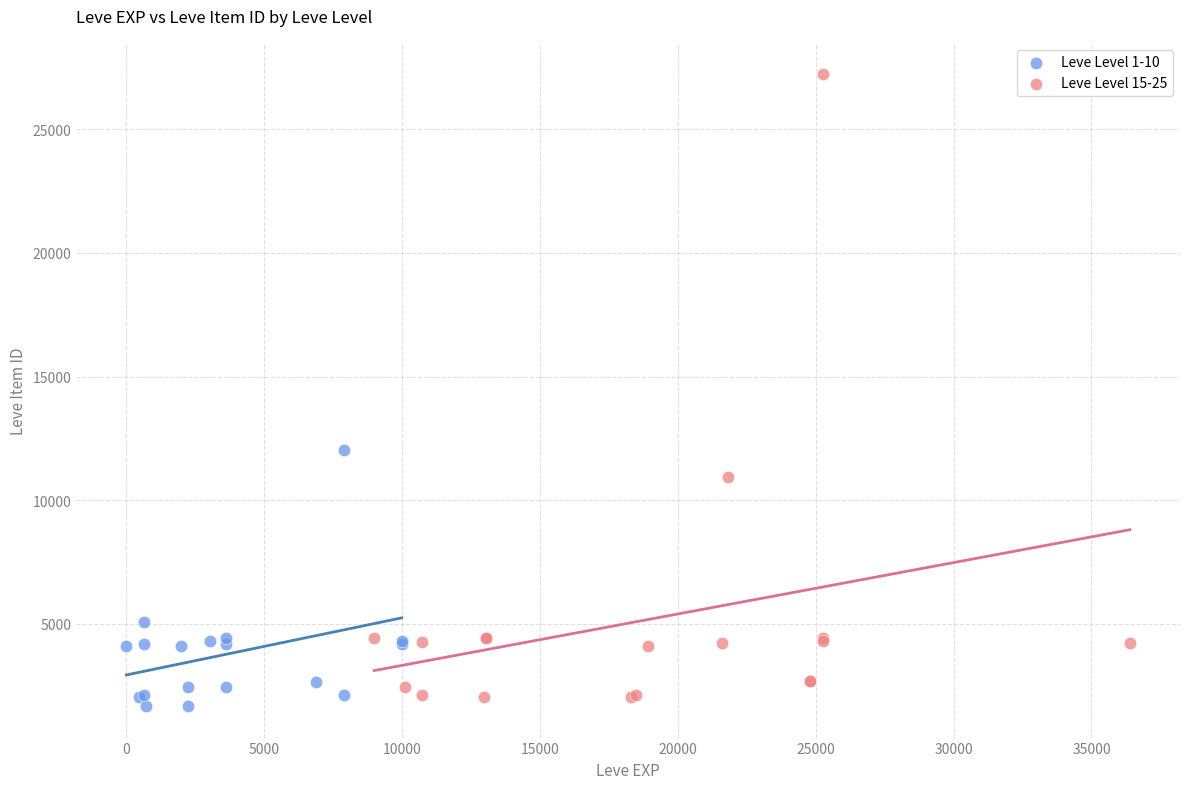

What are all the series names shown in the legend?

Leve Level 1-10, Leve Level 15-25